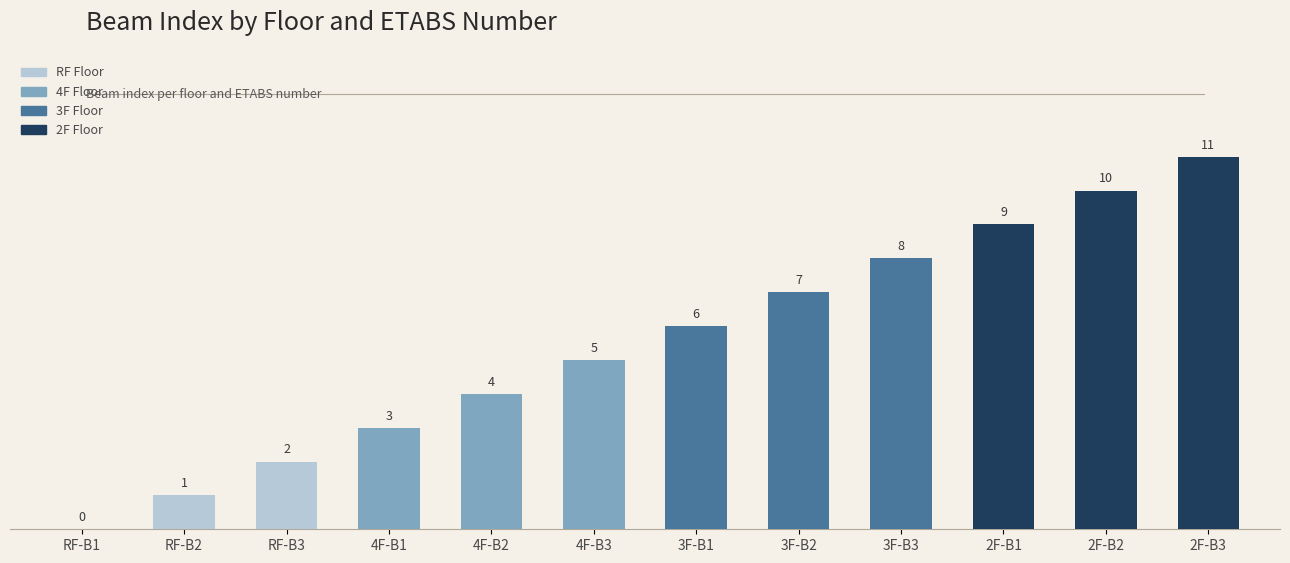

What is the sum of all values?

66